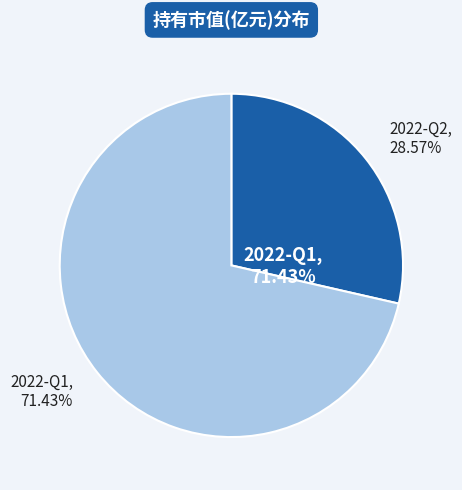

What is the smallest slice in the pie chart?

2022-Q2